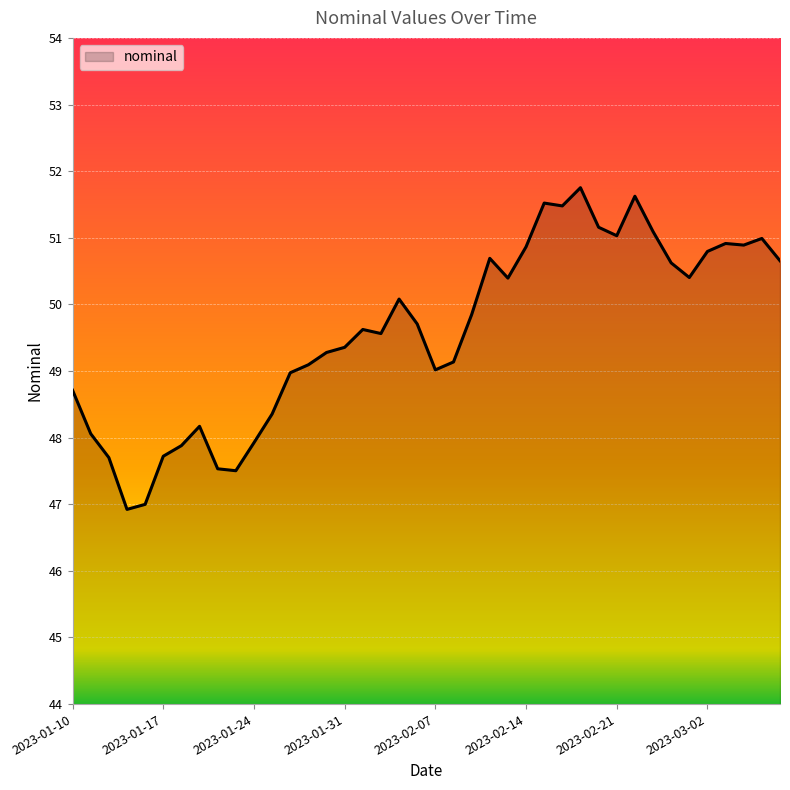

What is the difference between the maximum and second lowest values?

4.8